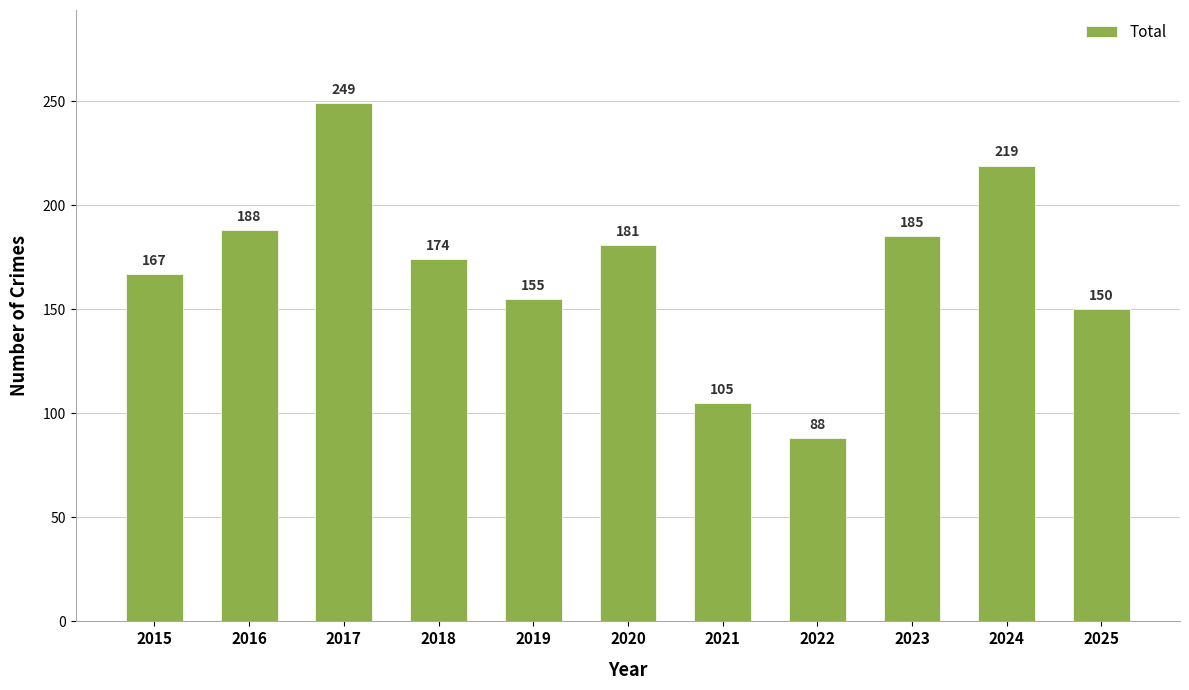

How many bars are there in total?

11